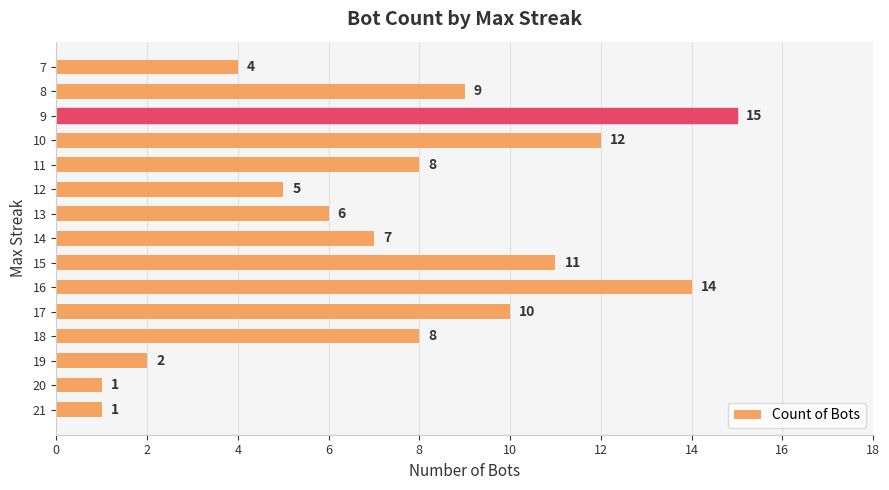

What is the average value?

8